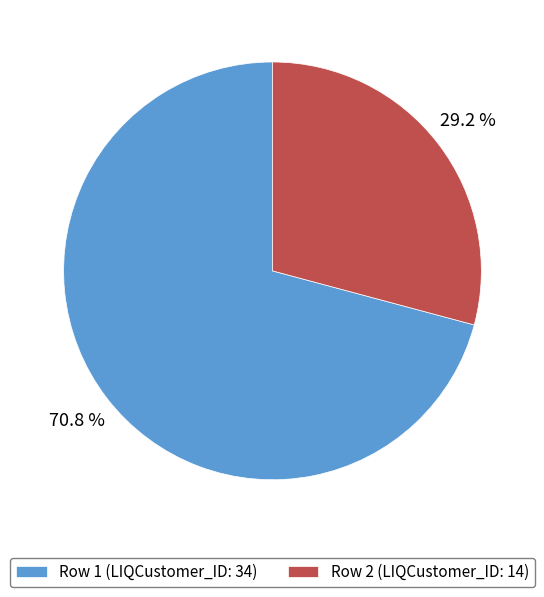

Count the number of slices in the pie.

2